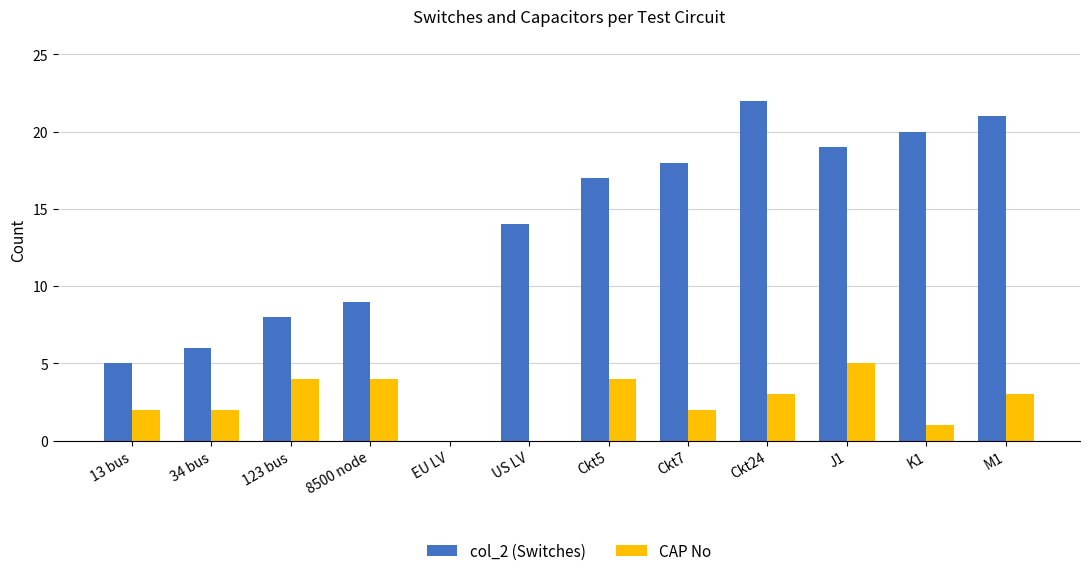

How many values in col_2 (Switches) are above zero?

11